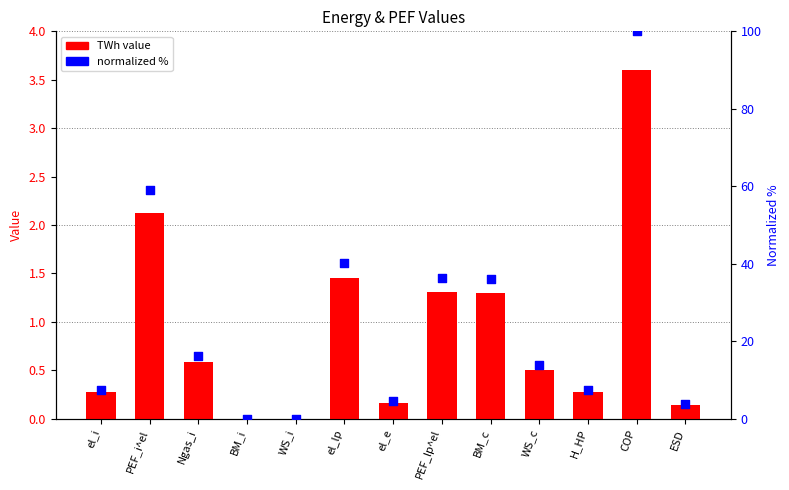

Which series contains the highest Y value?

normalized %